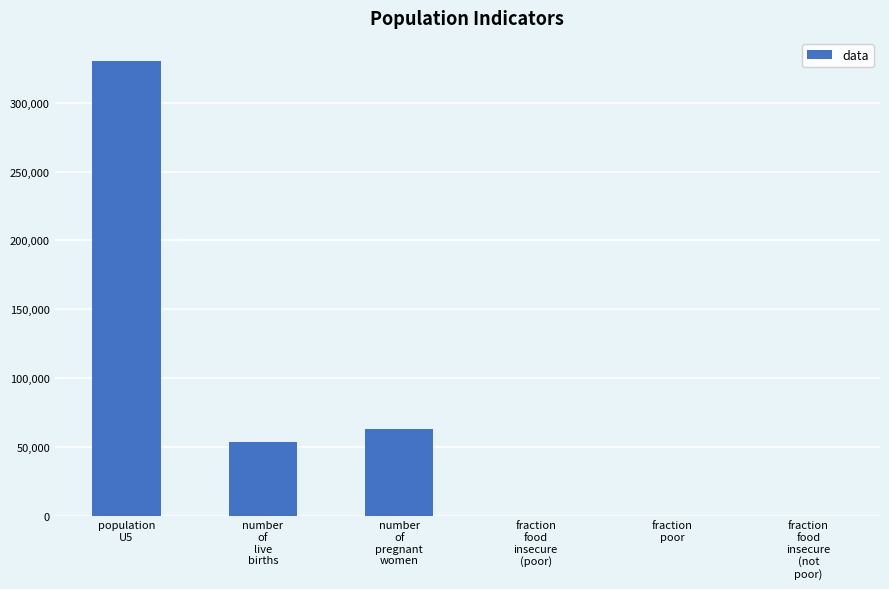

At which category does the chart reach its peak across all series?

population
U5